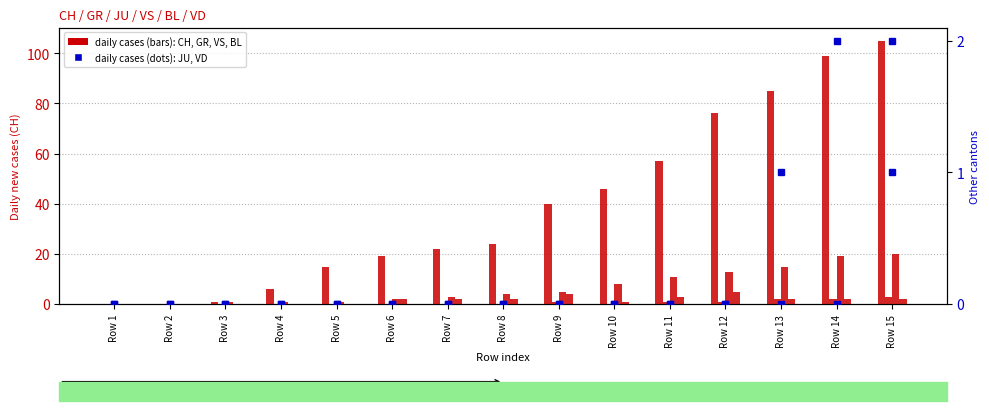

At how many categories does at least one series exceed 89?

2